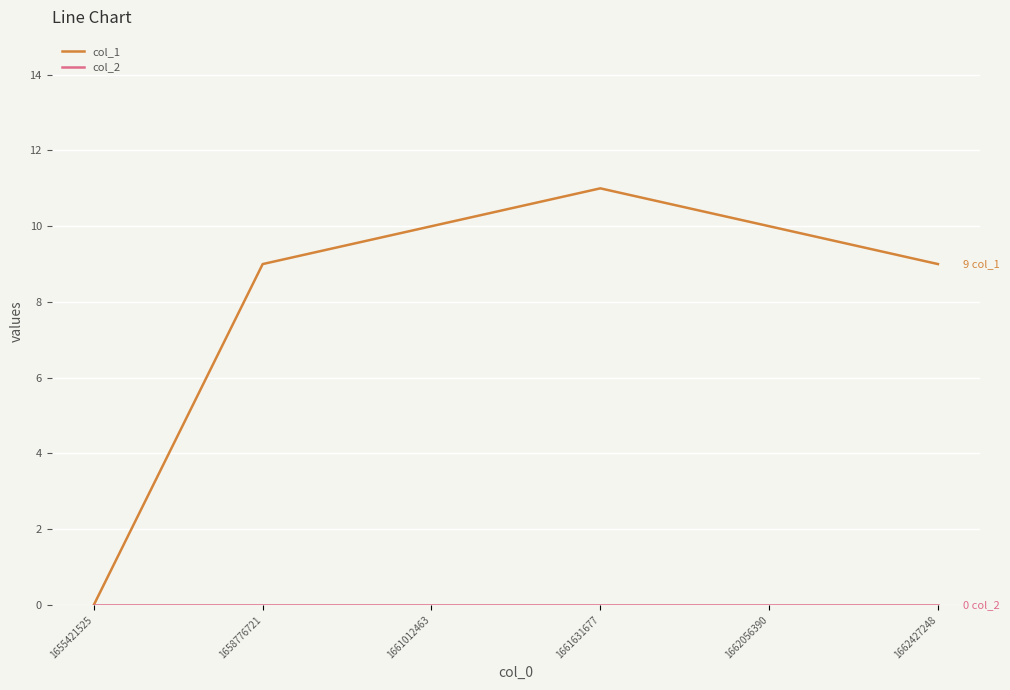

Which category has the highest value across all series?

1661631677